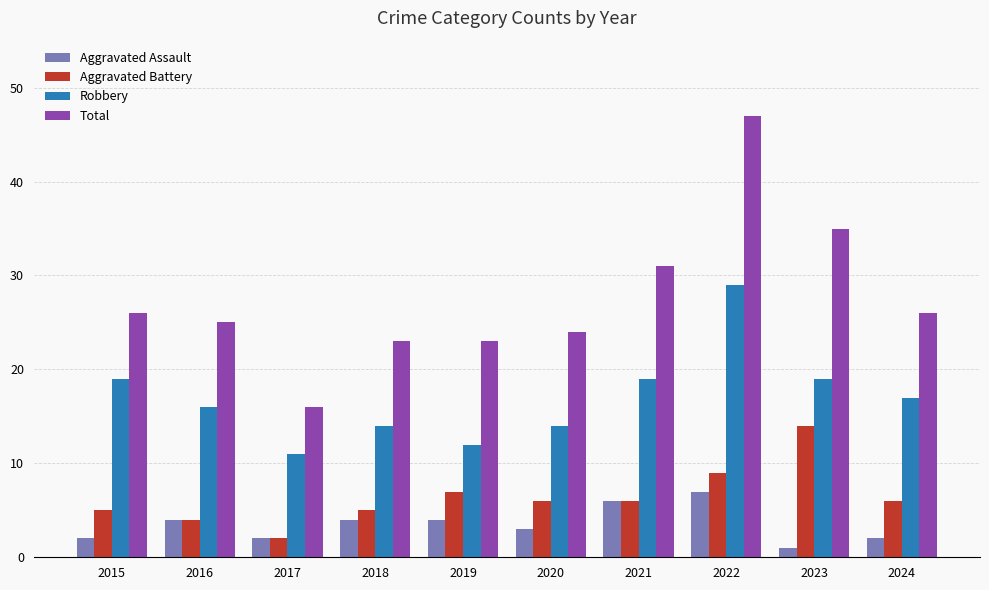

Which series changed the most between 2018 and 2023?

Total